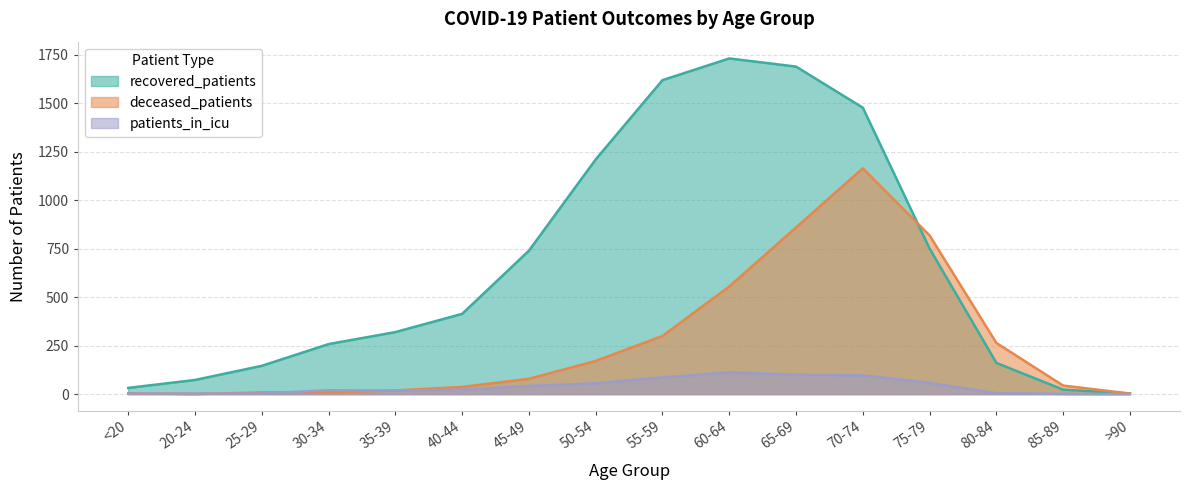

What is the difference between the patients_in_icu values at 20-24 and 70-74?

94